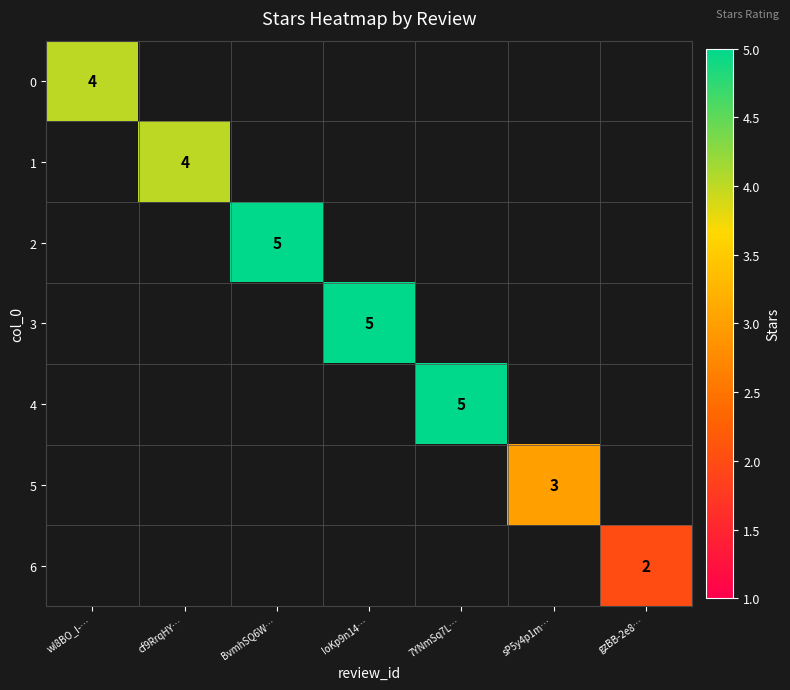

The value of 6 at gzBB-2e8… is 2. True or false?

True